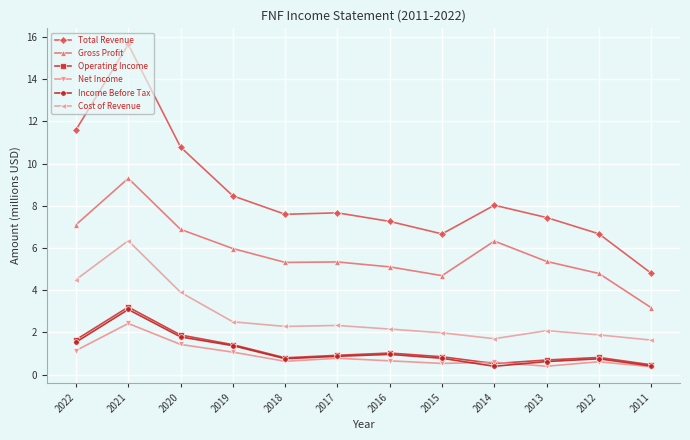

Where is the first local maximum for Gross Profit?

2021